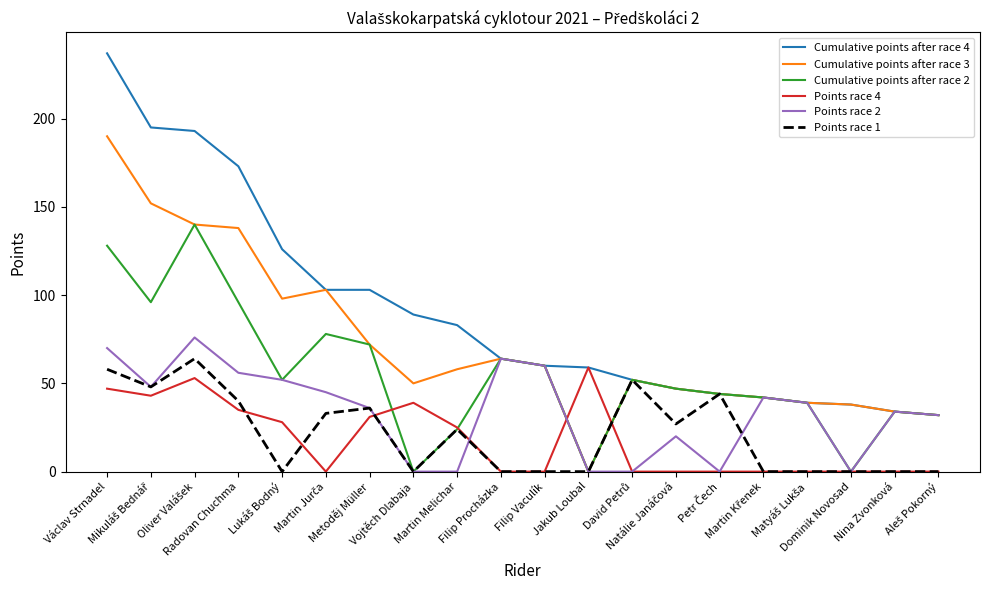

Which series has the largest range (max minus min)?

Cumulative points after race 4